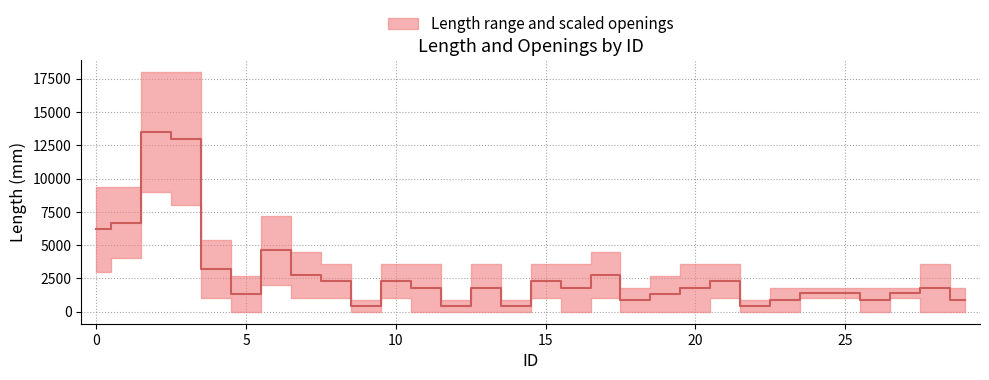

Where is the data nearest to the value 6975?

1